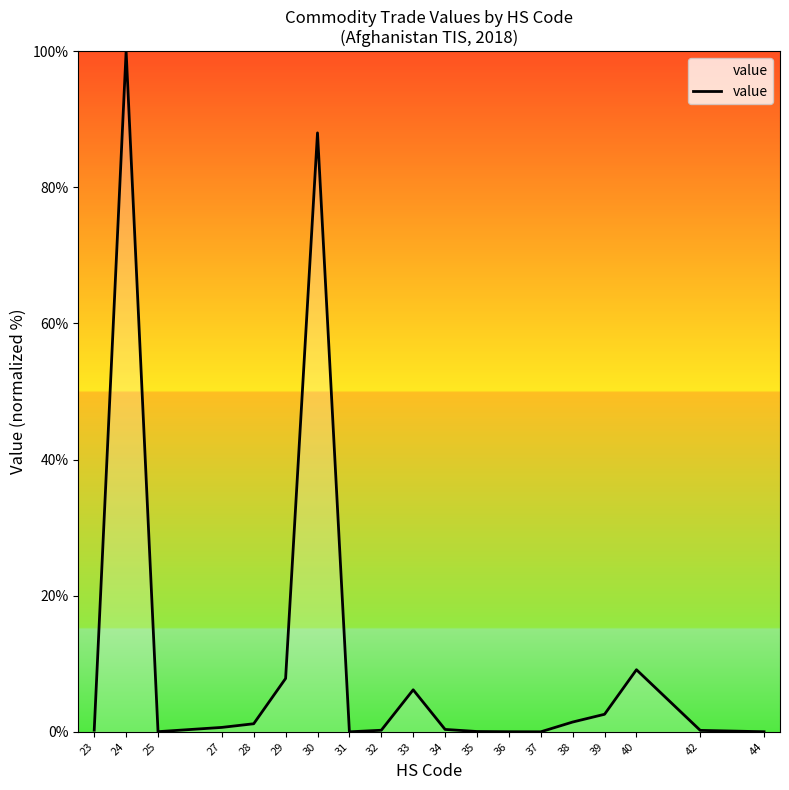

Where is the data nearest to the value 50?

30